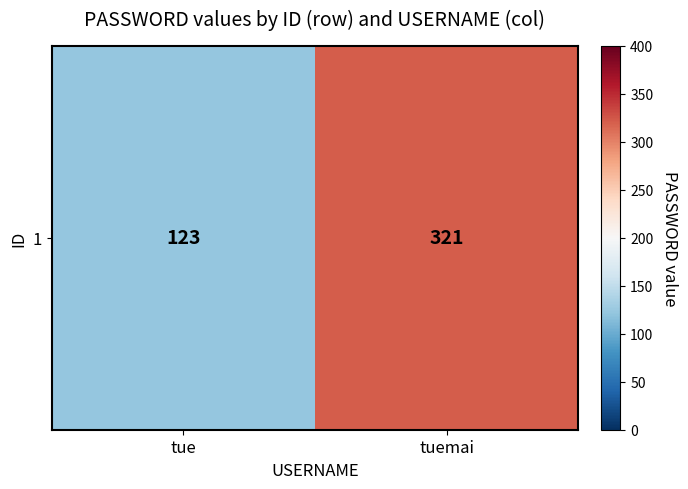

The value at tue is 123. True or false?

True